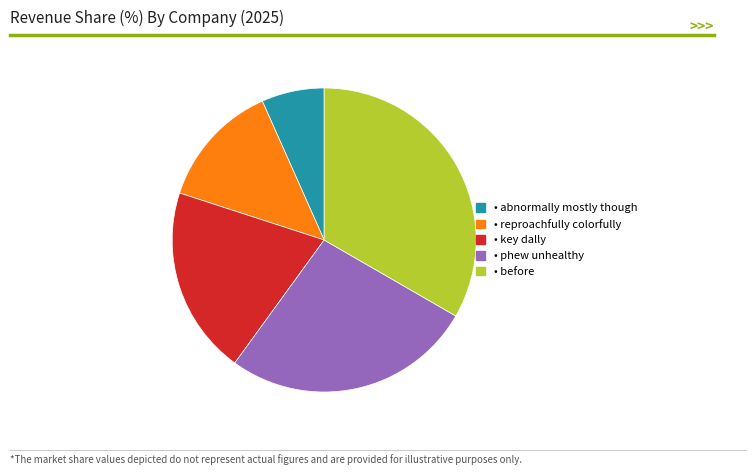

How many slices are in this pie chart?

5